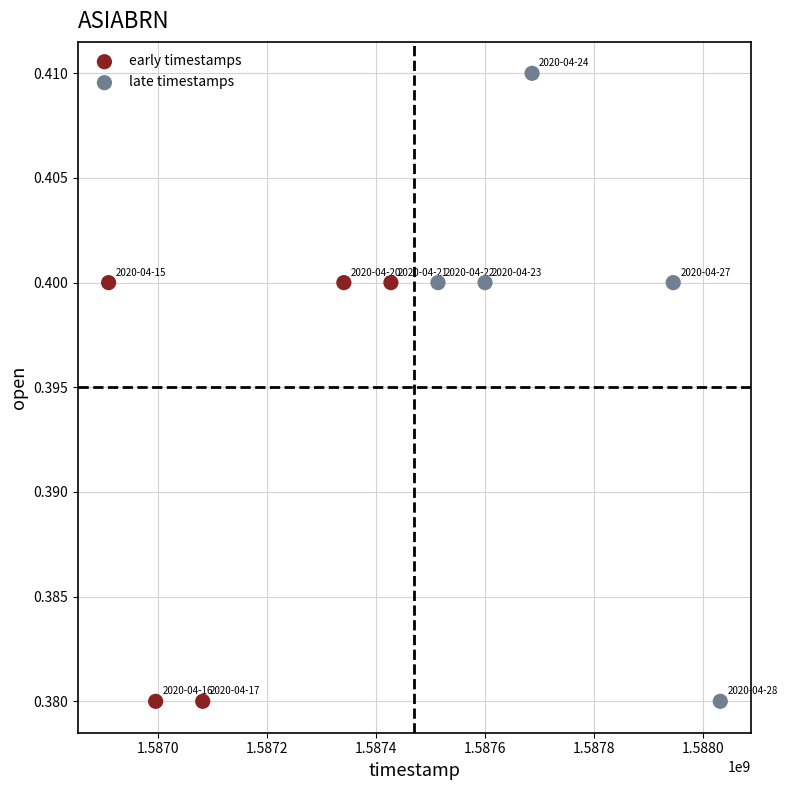

Which series contains the highest Y value?

late timestamps